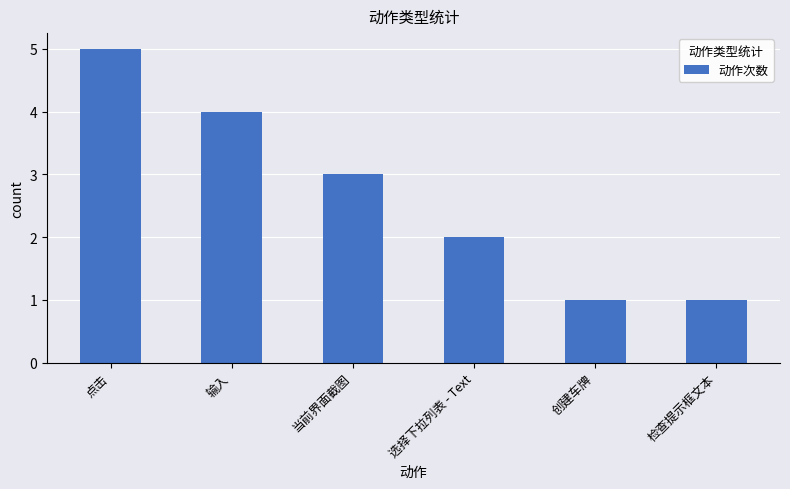

How many data points does each series have?

6